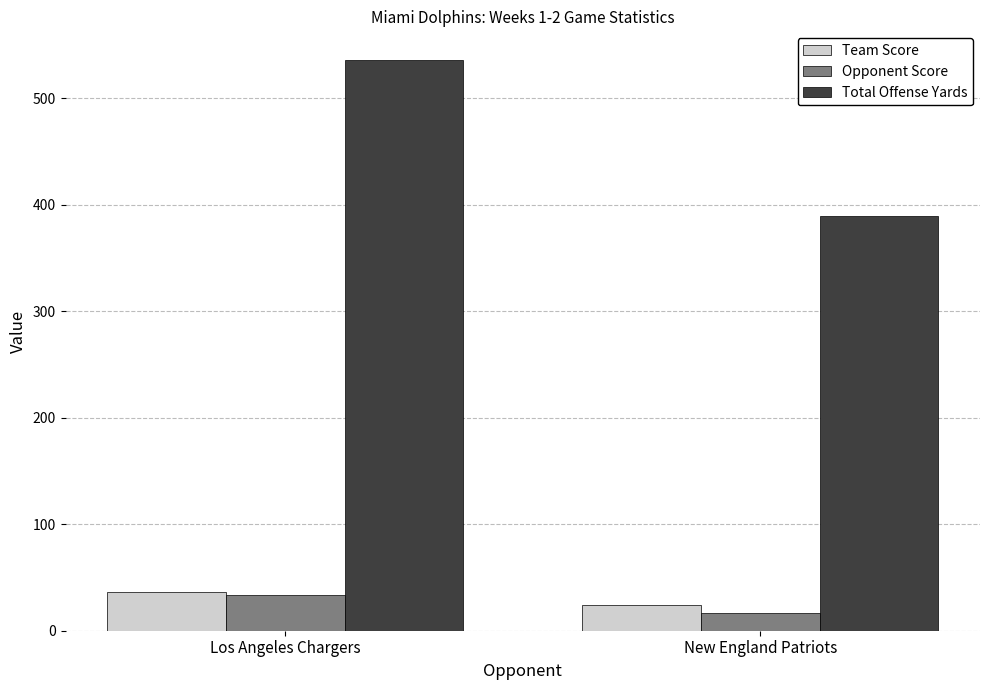

What is the difference between the maximum and minimum values in the Opponent Score series?

17